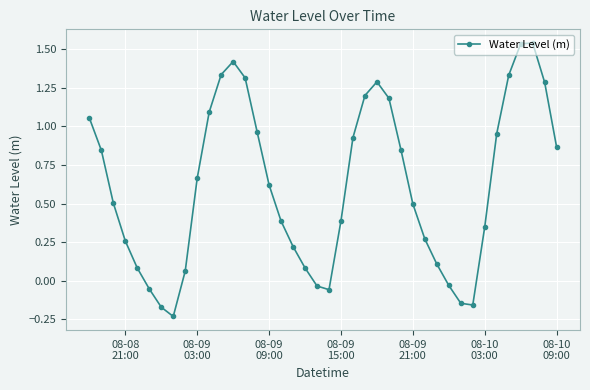

True or false: there are more than 1 points higher than both neighbors.

True